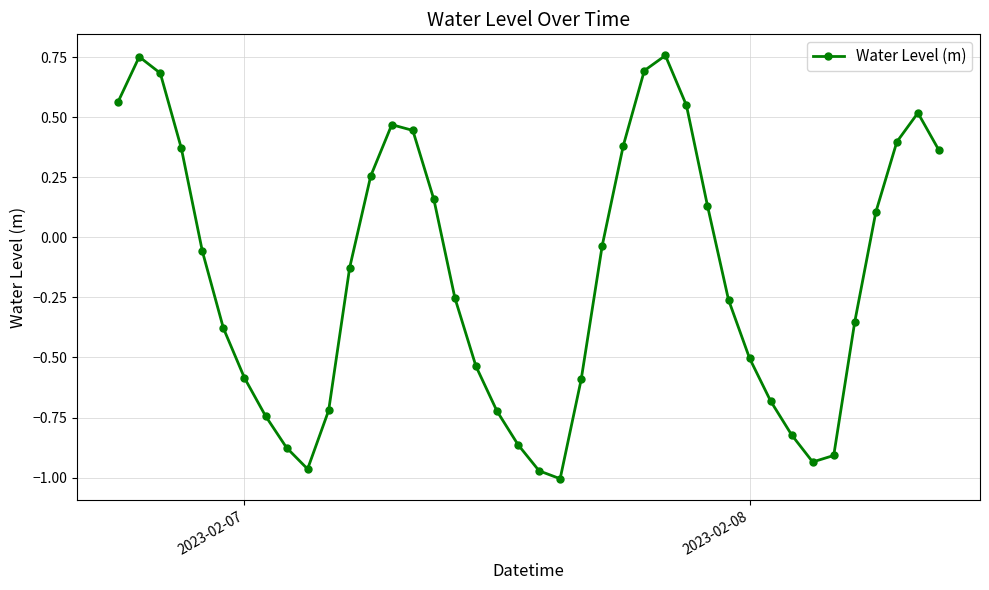

What is the difference between the second highest and minimum values?

1.8